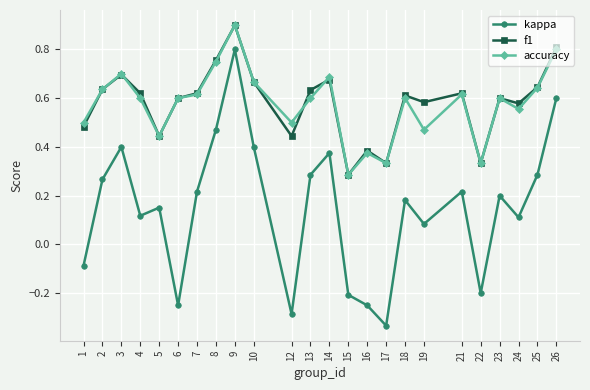

What is the maximum value shown in the chart?

0.9